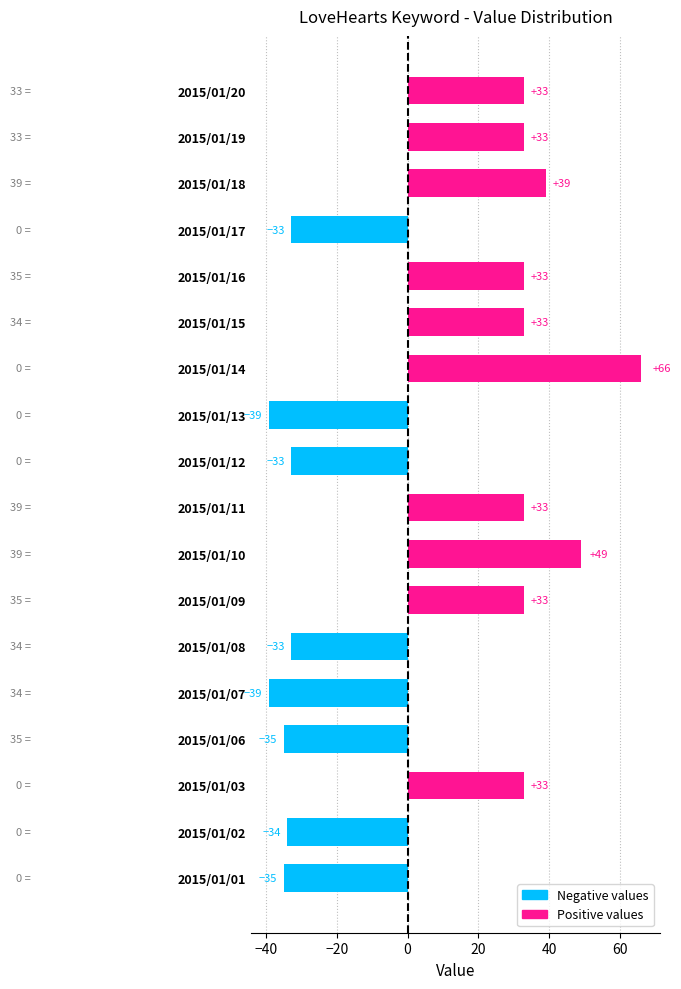

What is the change in value from 2015/01/17 to 2015/01/18?

+72